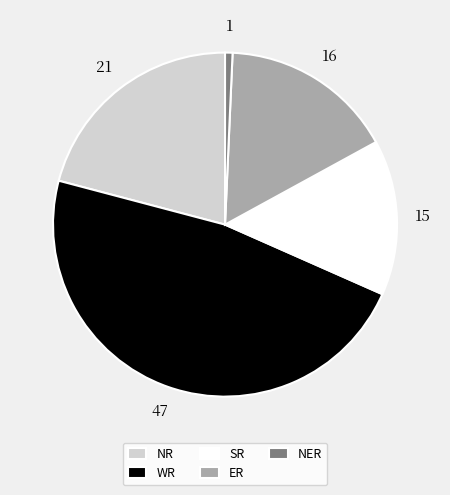

Combined, do ER and SR account for over 50%?

No